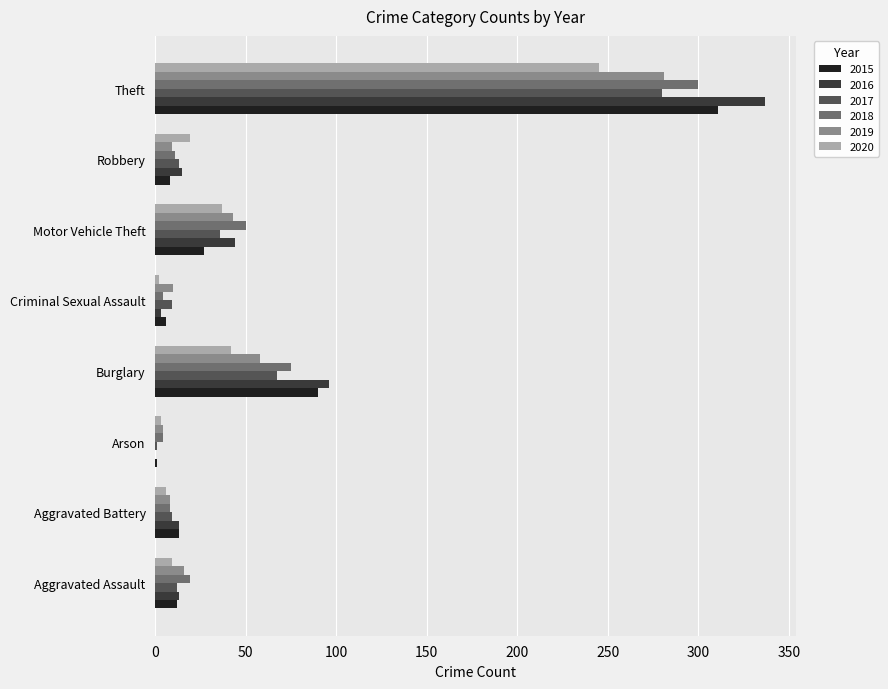

What is the sum of the 2015 values at Burglary and Aggravated Assault?

102